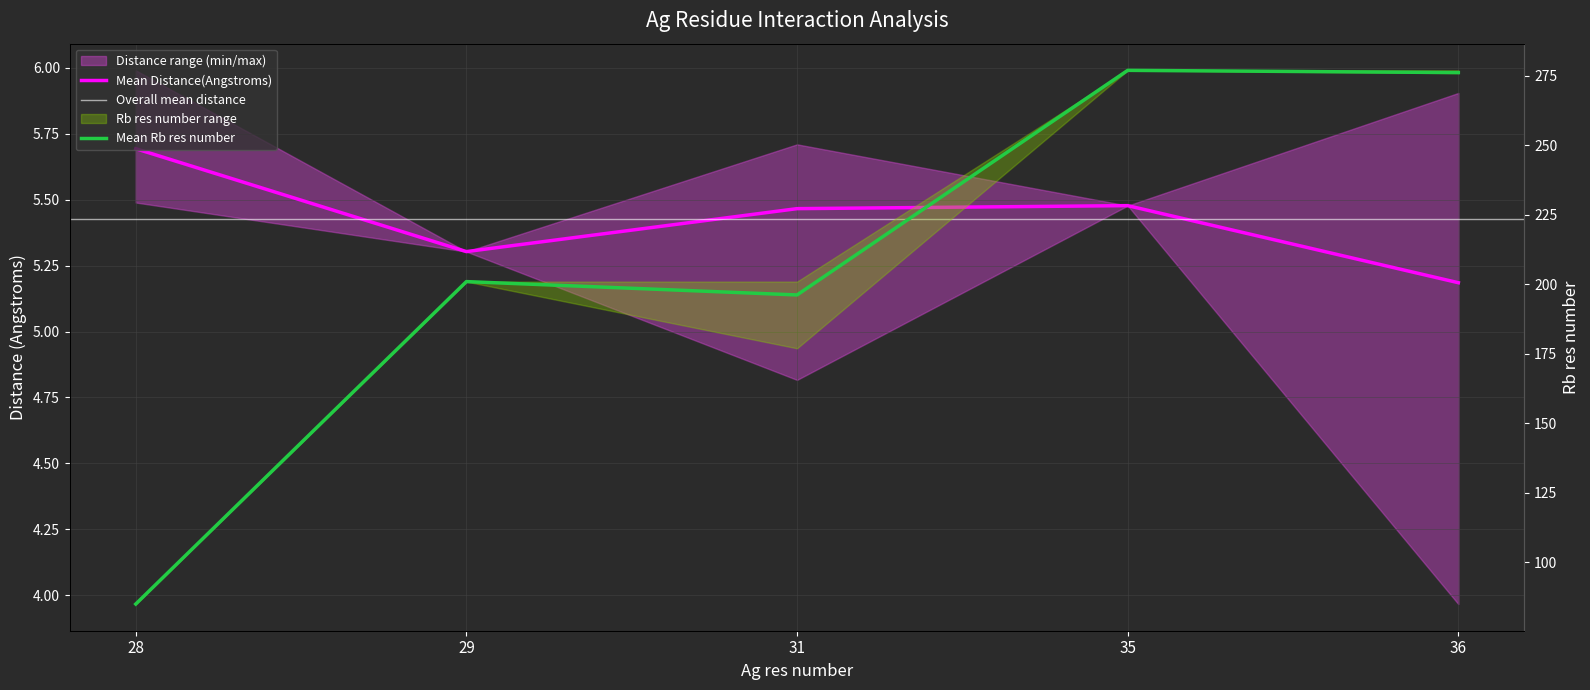

Rank the categories by value from highest to lowest.

35, 36, 29, 31, 28